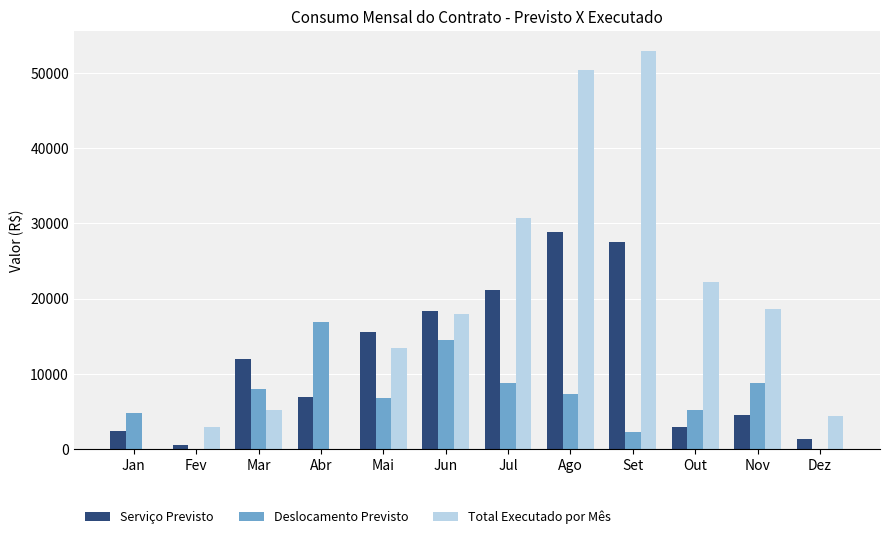

What are all the series names shown in the legend?

Serviço Previsto, Deslocamento Previsto, Total Executado por Mês